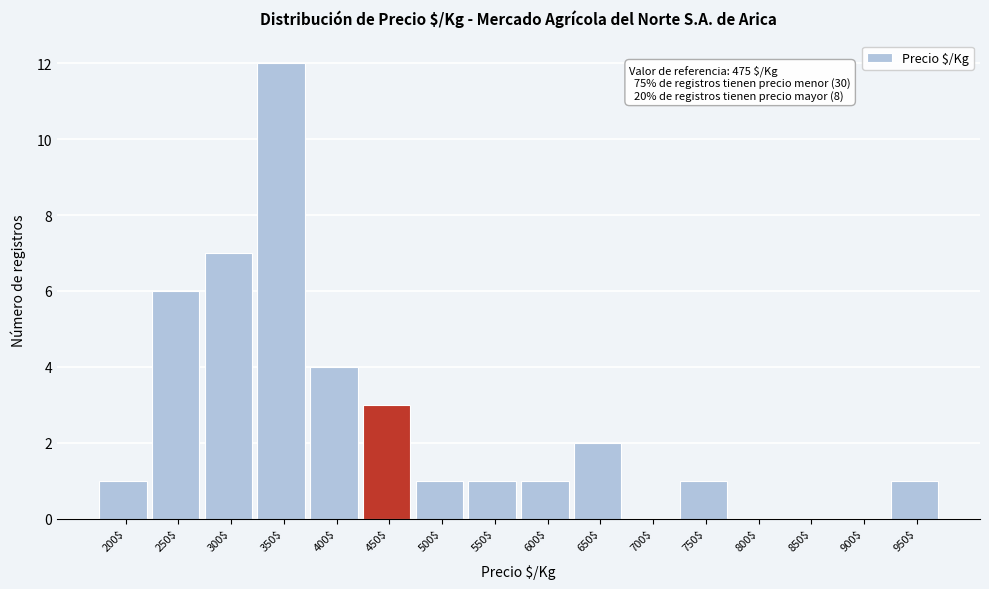

What is the greatest value displayed?

12